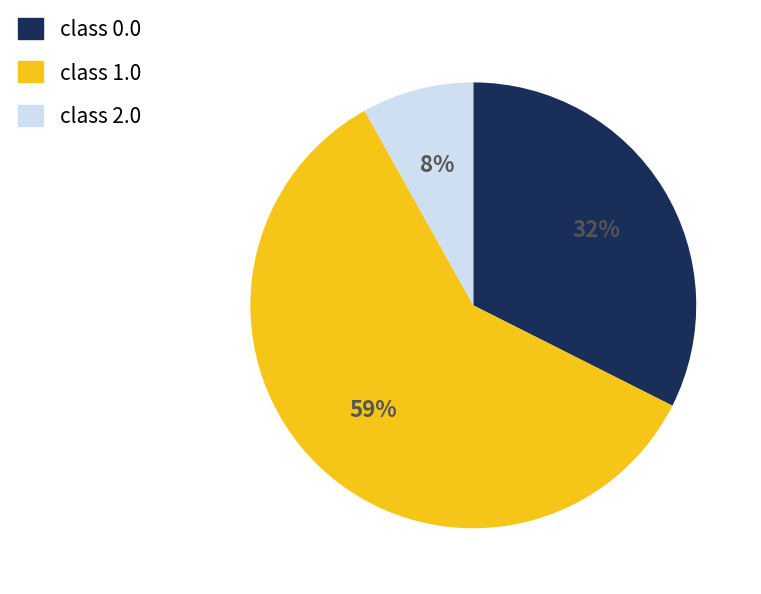

To the nearest percent, what is the average slice percentage?

33%